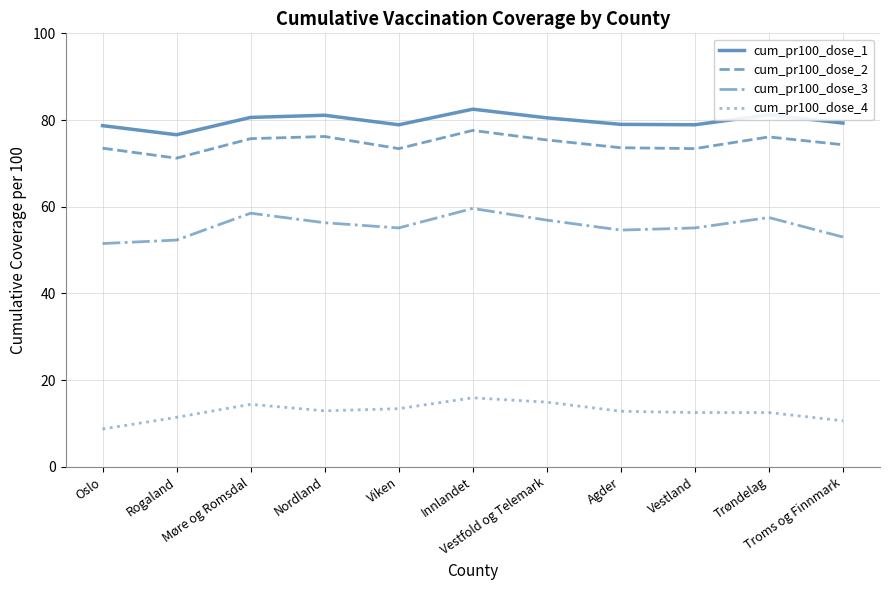

At which category does cum_pr100_dose_2 reach its first local valley?

Rogaland